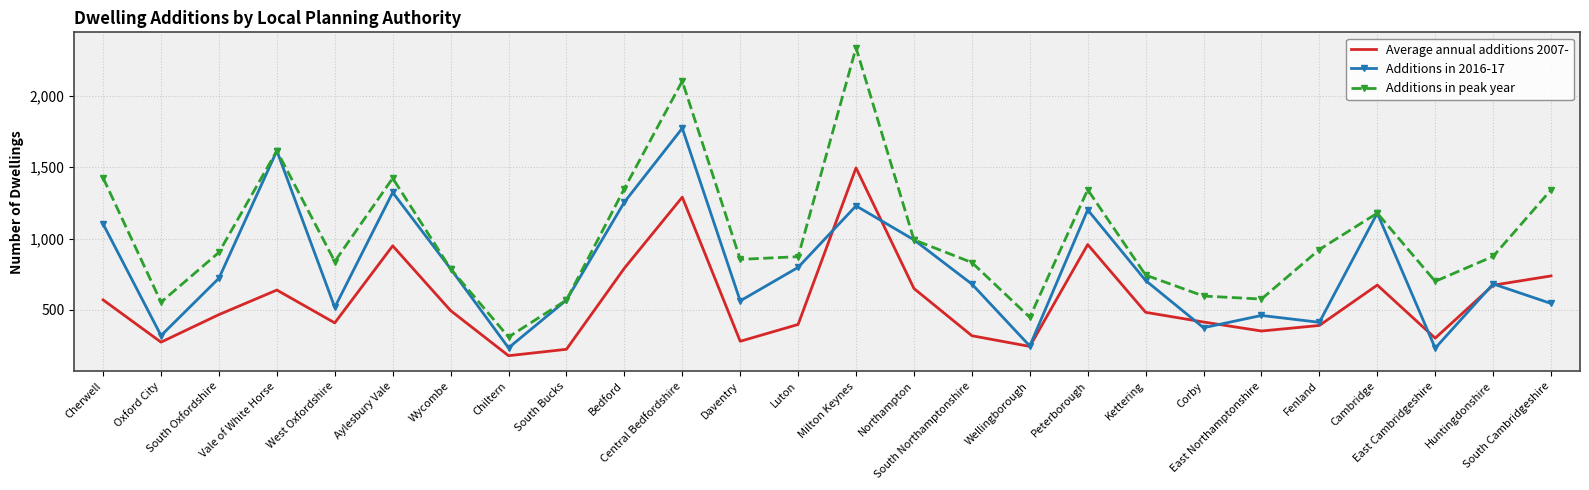

After their last crossing, which series has the higher values: Average annual additions 2007- or Additions in 2016-17?

Average annual additions 2007-